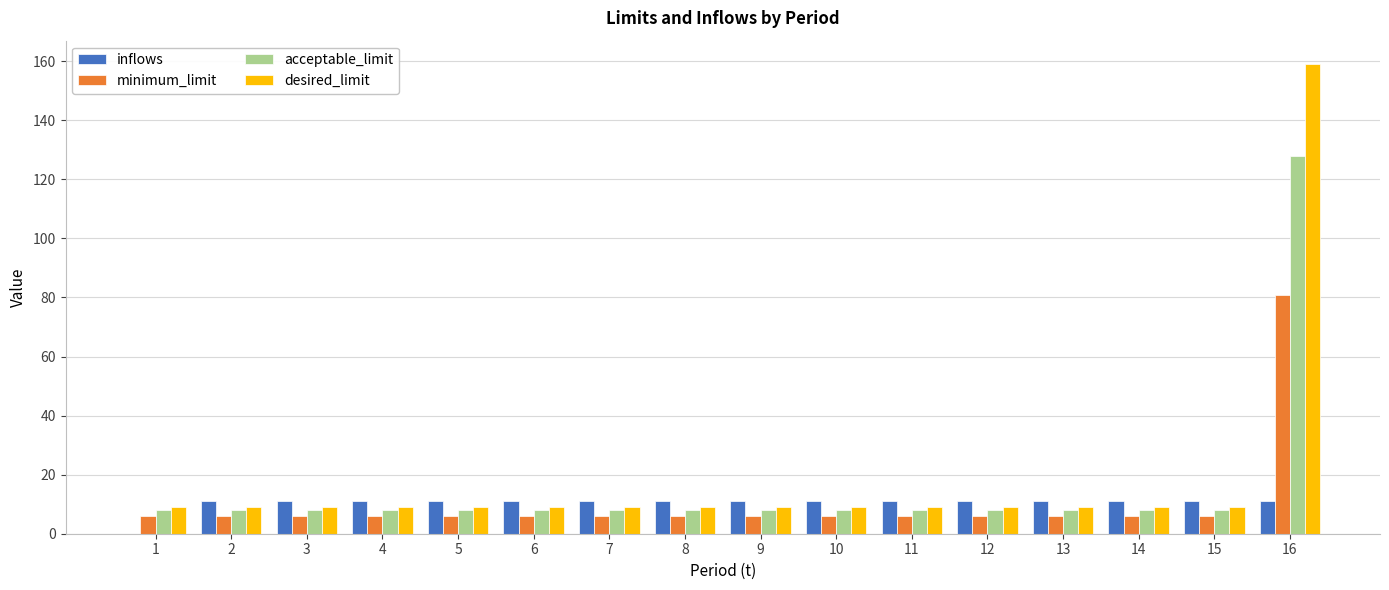

The value of inflows at 15 is 11. True or false?

True